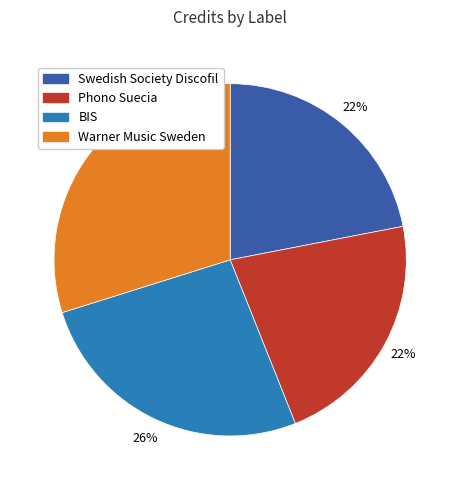

What is the largest slice in the pie chart?

Warner Music Sweden